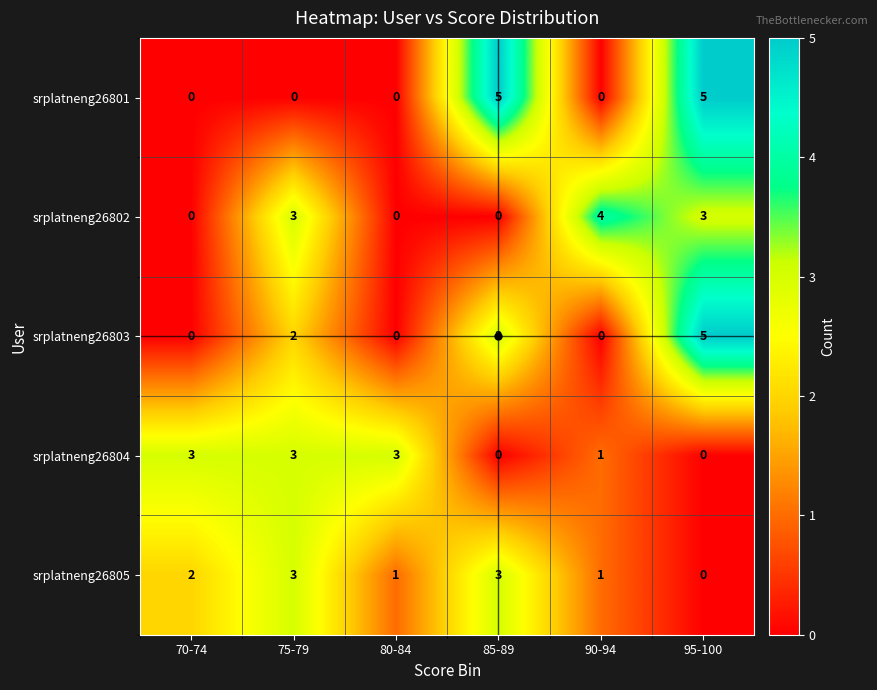

What is the sum of the srplatneng26803 values at 95-100 and 85-89?

8